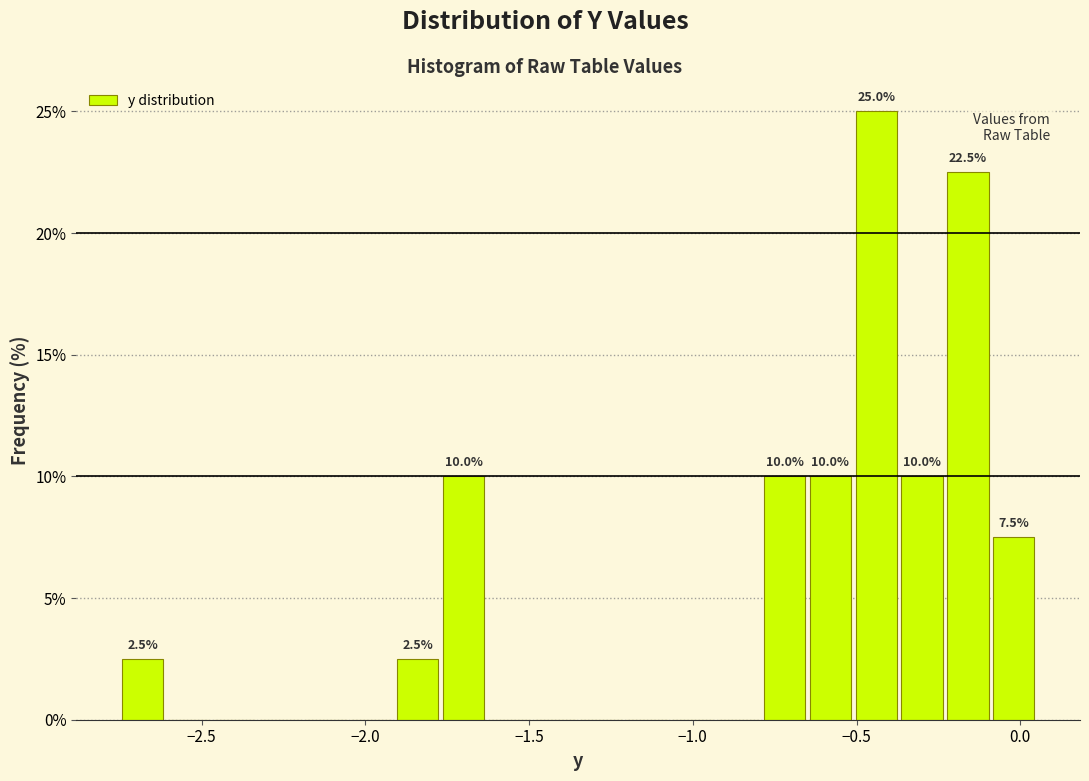

Read against the x-axis, roughly where is the centre of the tallest bar?

-0.45